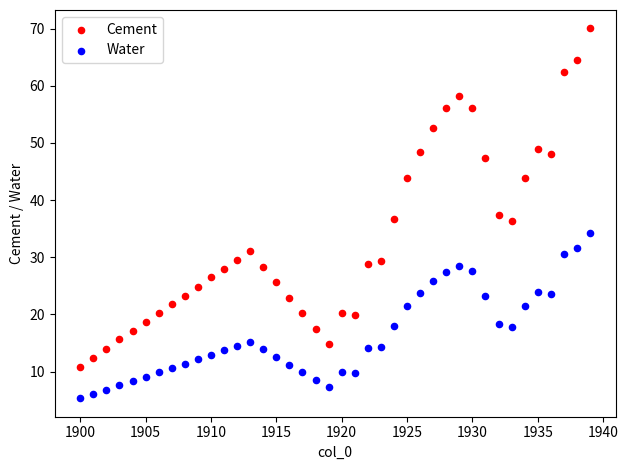

What is the X range (max minus min) for the scatter plot?

39.0